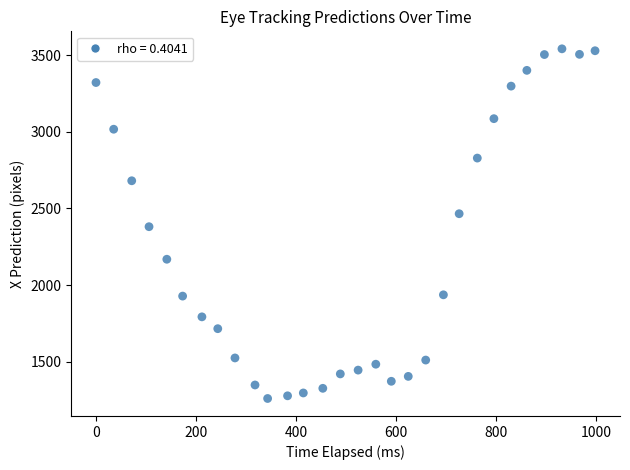

What is the range of Y values (max minus min)?

2280.6